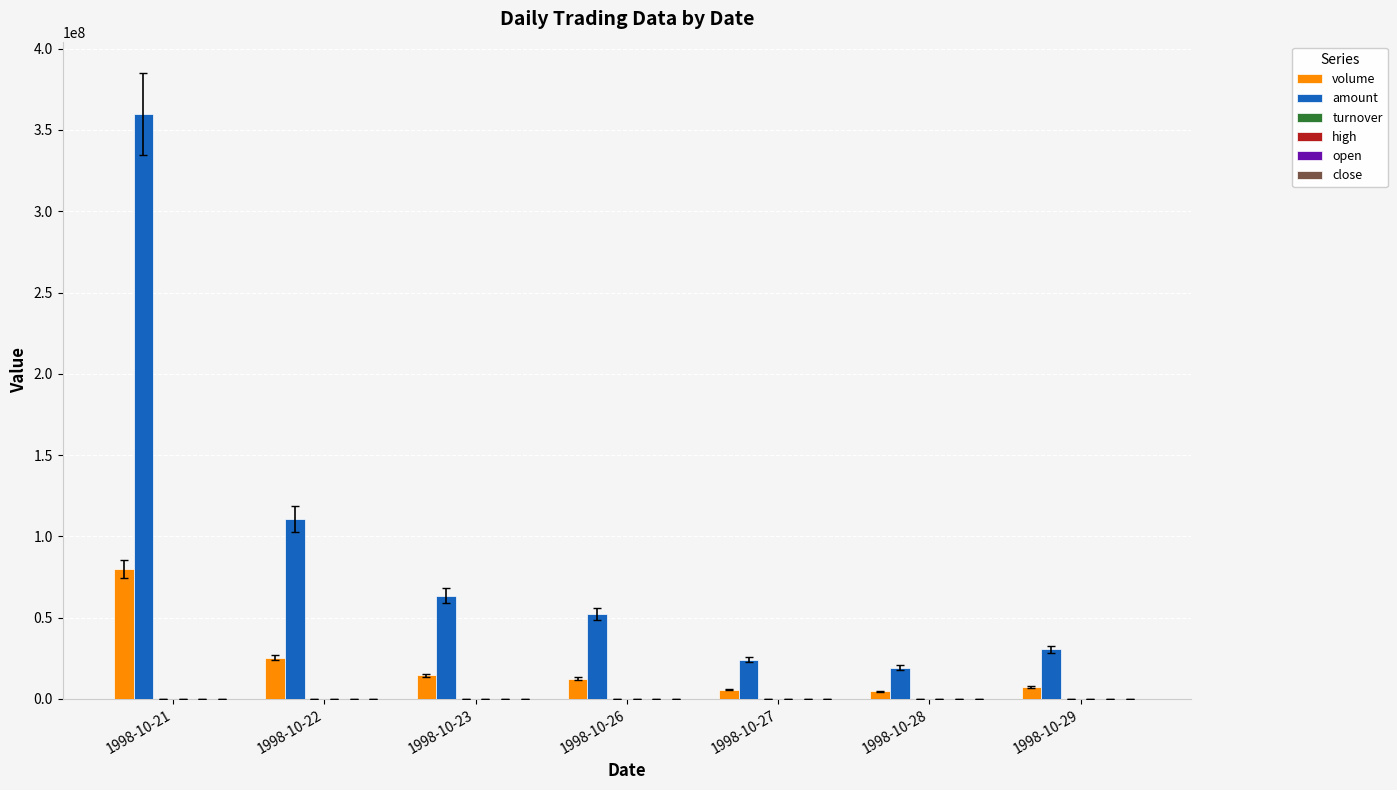

Is it true that amount equals 53876230.0 at 1998-10-29?

False